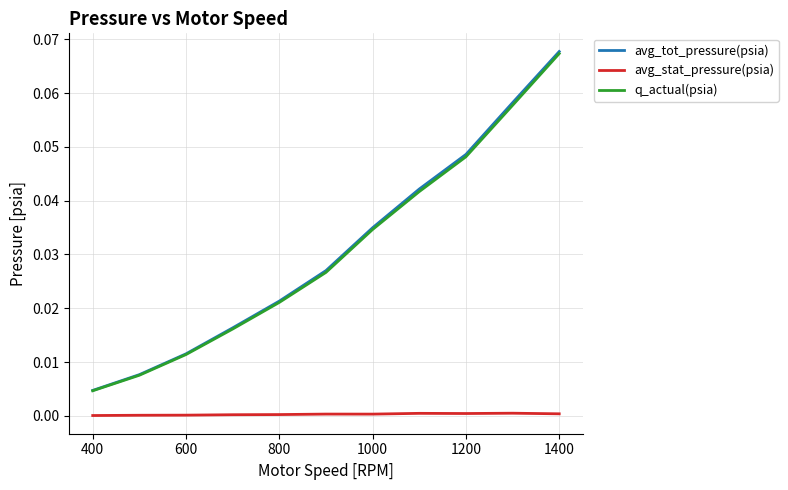

True or false: avg_stat_pressure(psia) and avg_tot_pressure(psia) cross at least once.

False